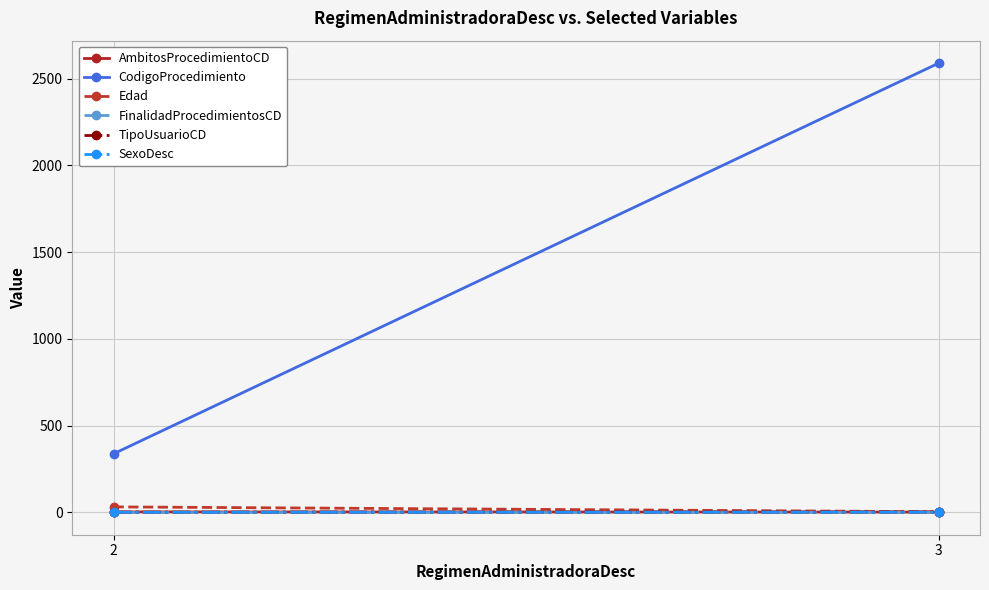

Count the SexoDesc values in the range 0 to 1.

2